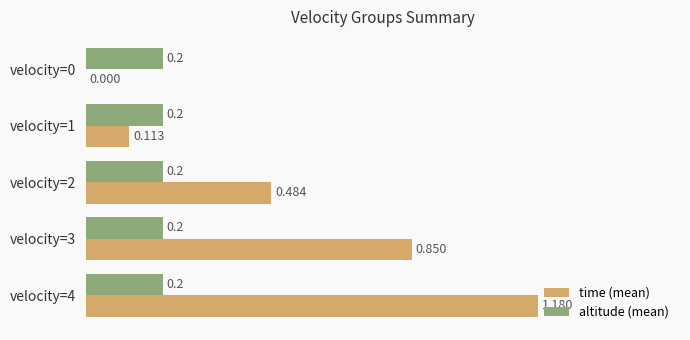

Which series changed the most between velocity=2 and velocity=3?

time (mean)